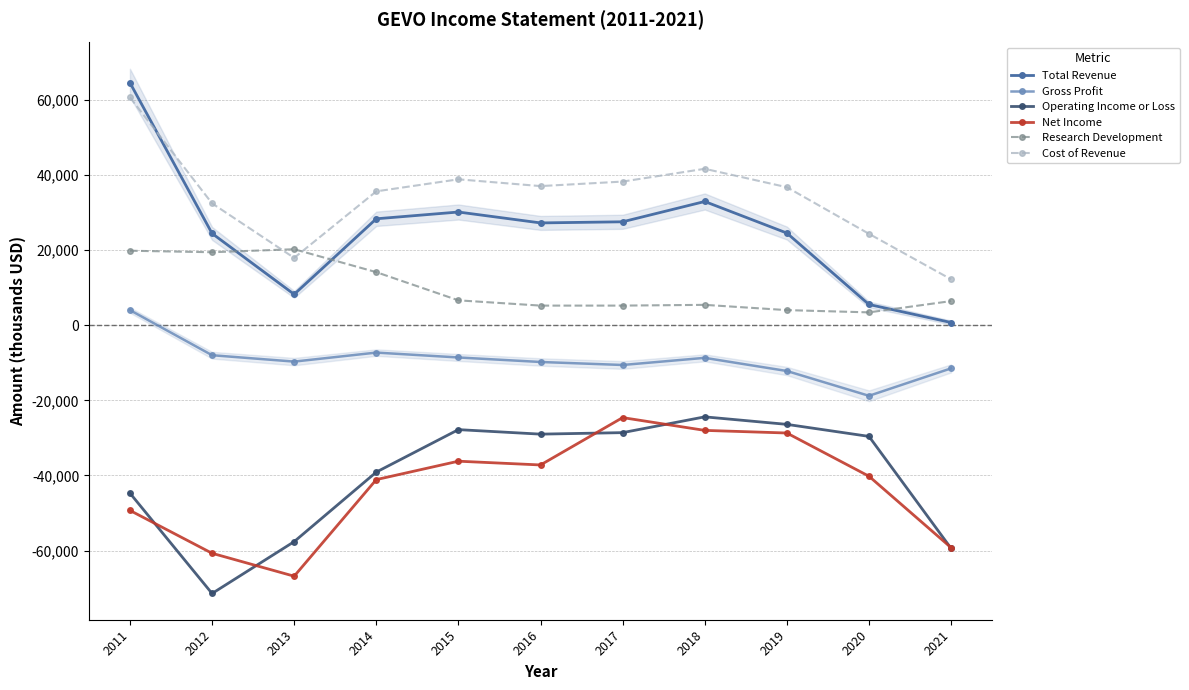

Is this an area chart (filled region under the line)?

No